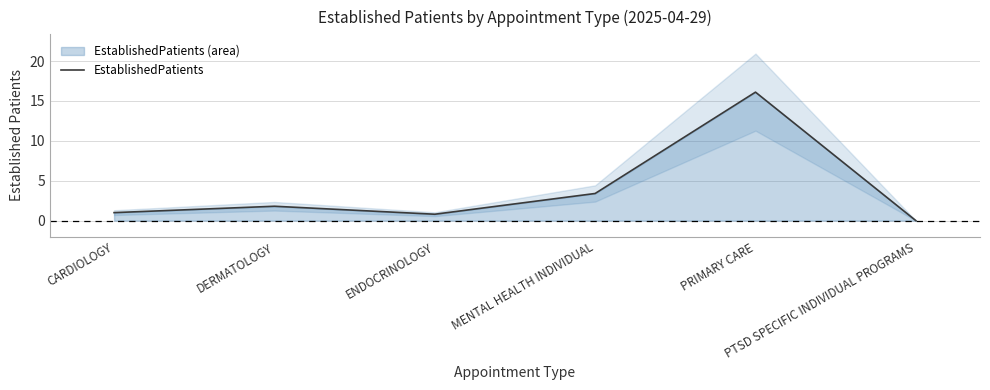

How many values are below 1?

2